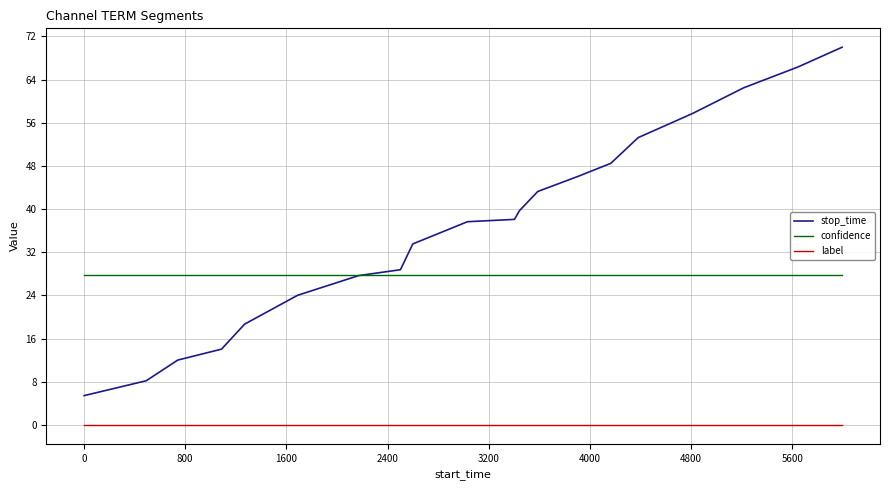

Which series has the largest range (max minus min)?

stop_time